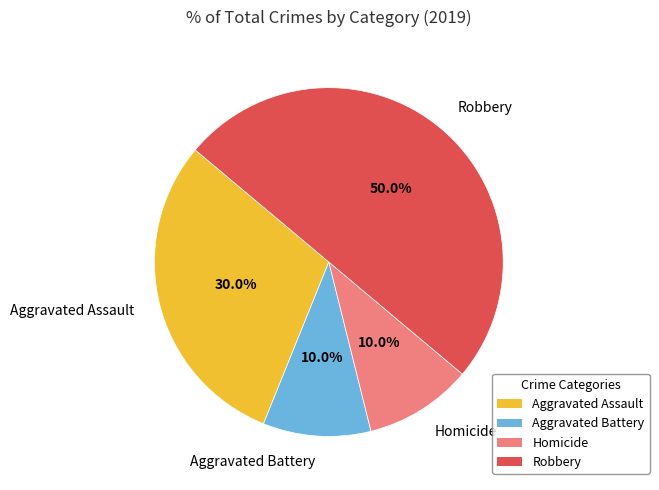

How many slices are in this pie chart?

4